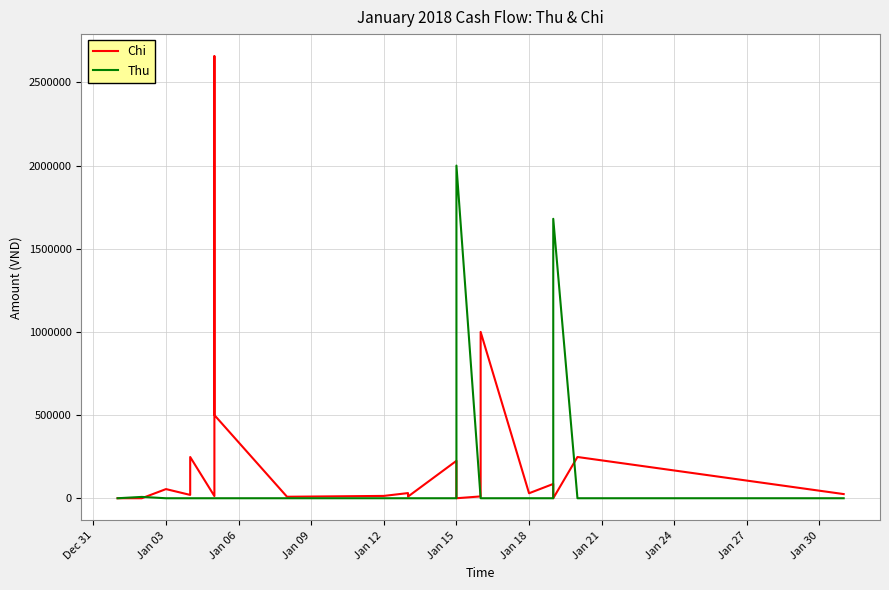

How many data points does each series have?

22